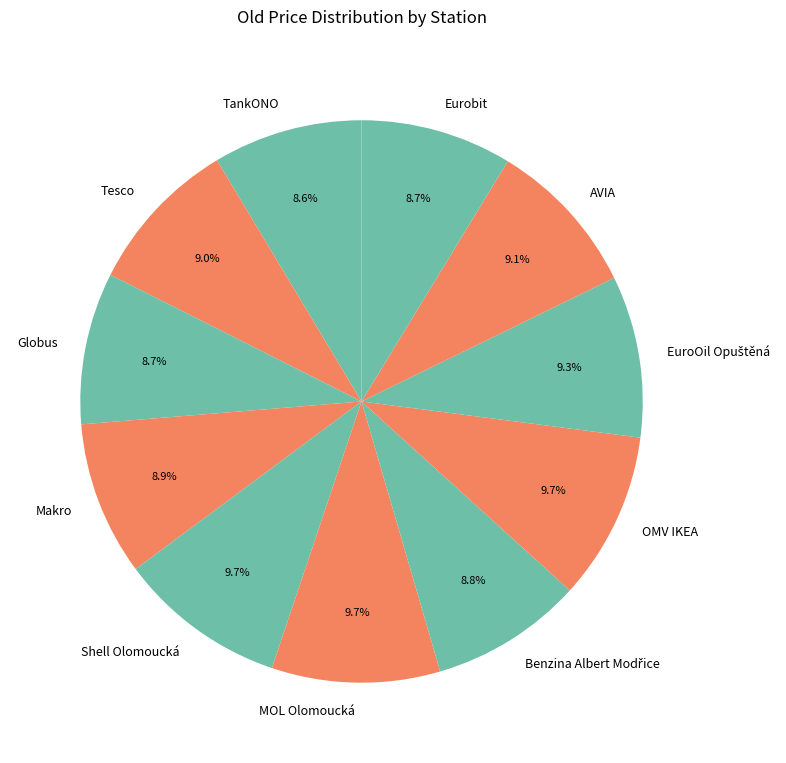

The TankONO slice represents 14% of the pie. True or false?

False